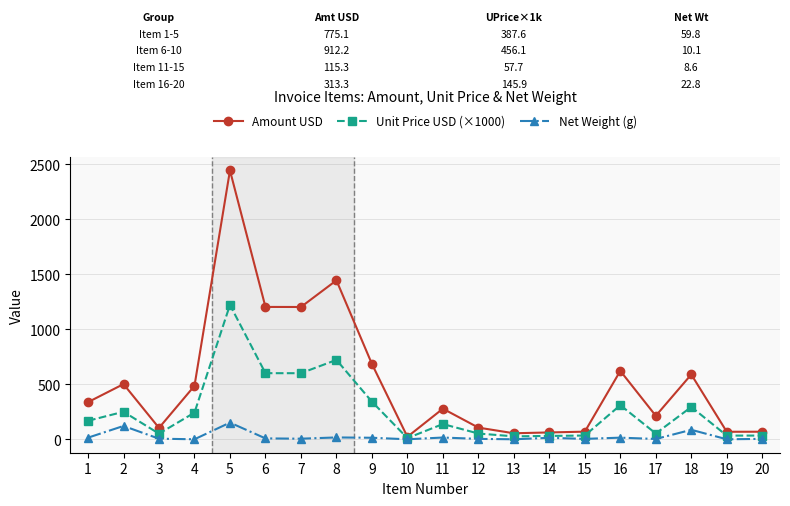

How many lines are shown in the chart?

3